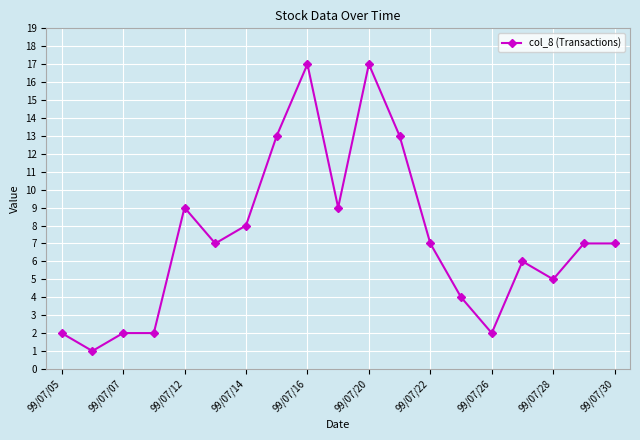

What is the value of the 11th point from the left?

17